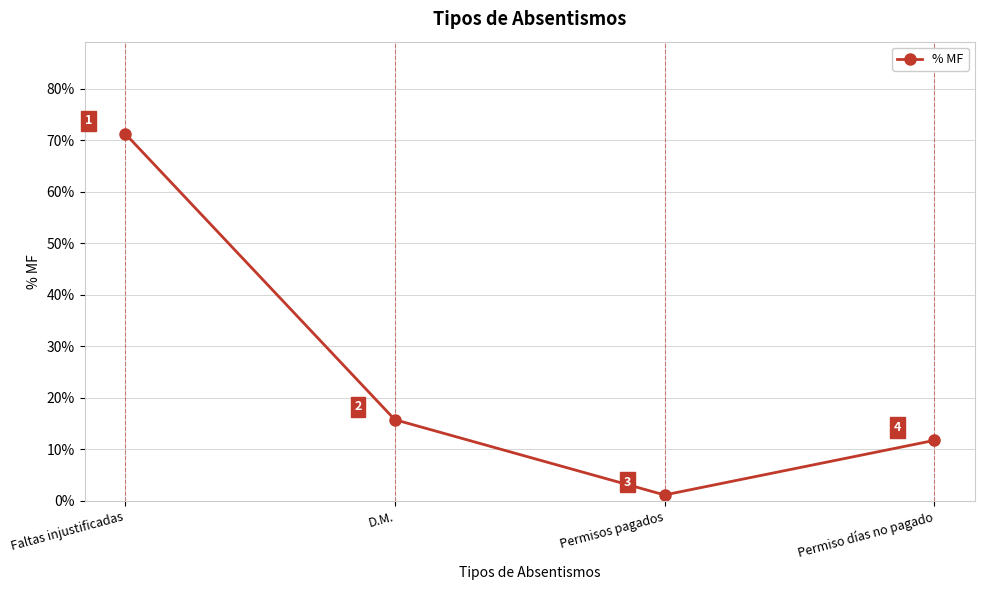

True or false: there are more than 0 points higher than both neighbors.

False